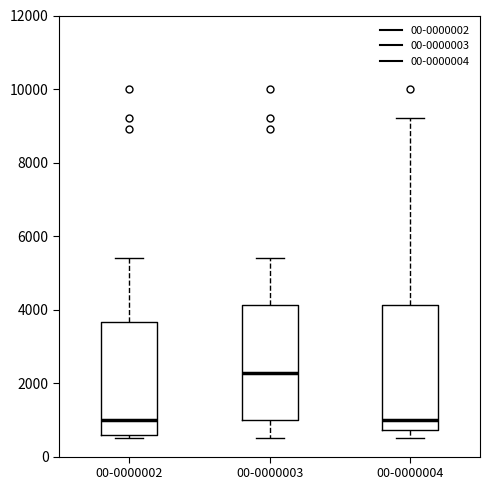

Which box's median line is the highest?

00-0000003